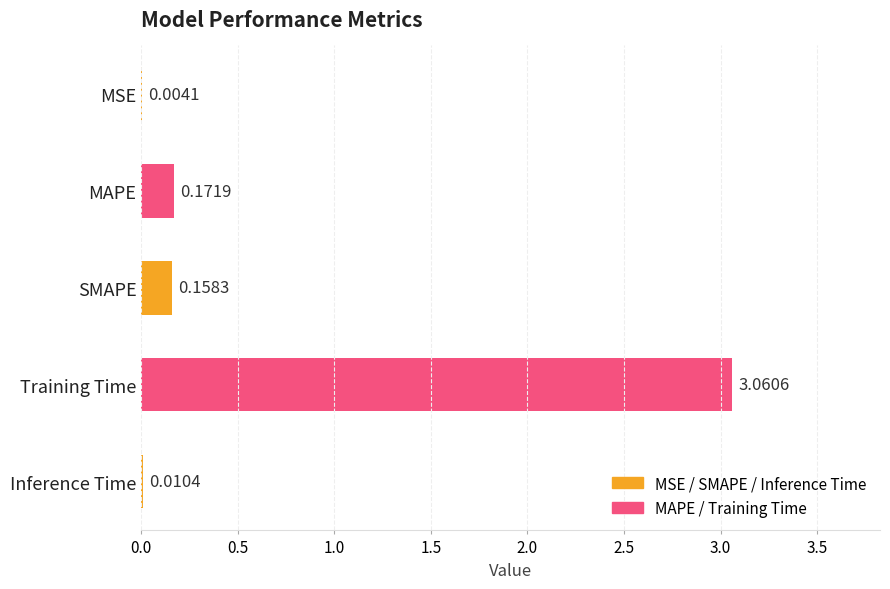

Where is the data nearest to the value 1?

MAPE